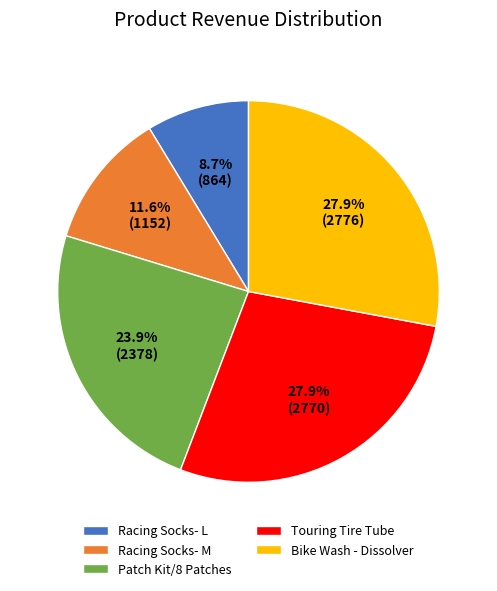

What is the total percentage of Bike Wash - Dissolver and Racing Socks- L?

36.6%